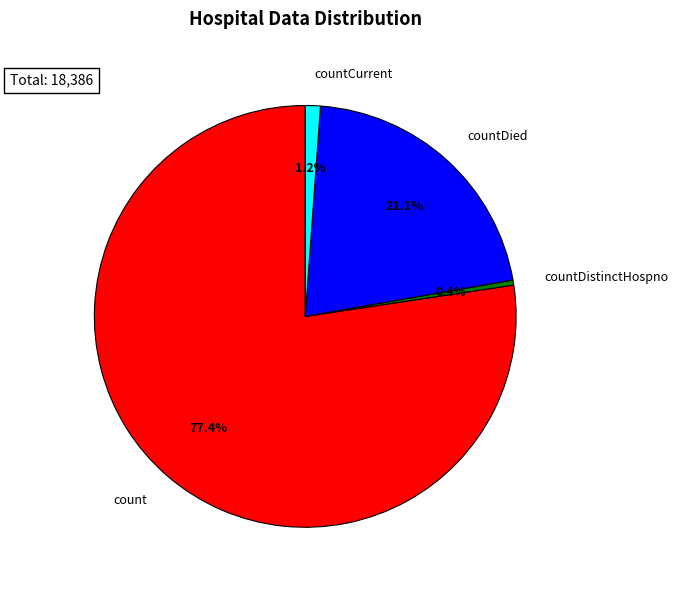

Which has a higher value, countDistinctHospno or countDied?

countDied